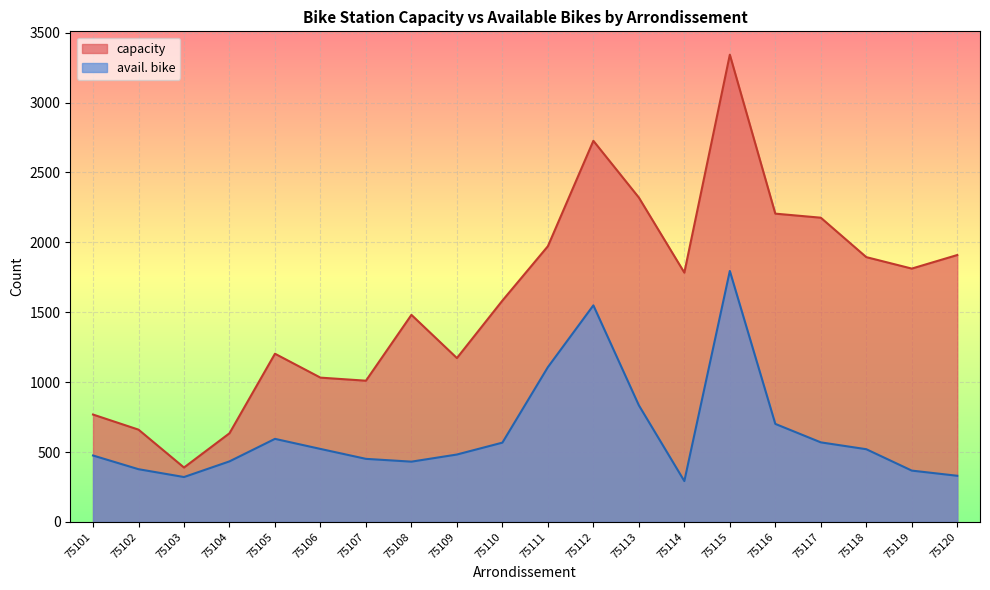

The capacity series shows 1481 at 75108. True or false?

True